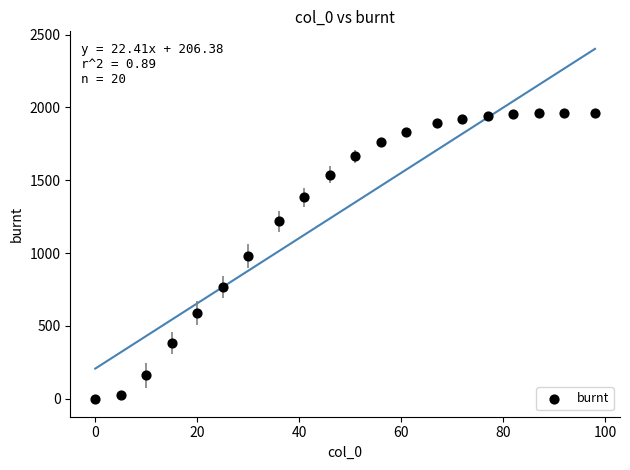

What is the range of Y values (max minus min)?

1963